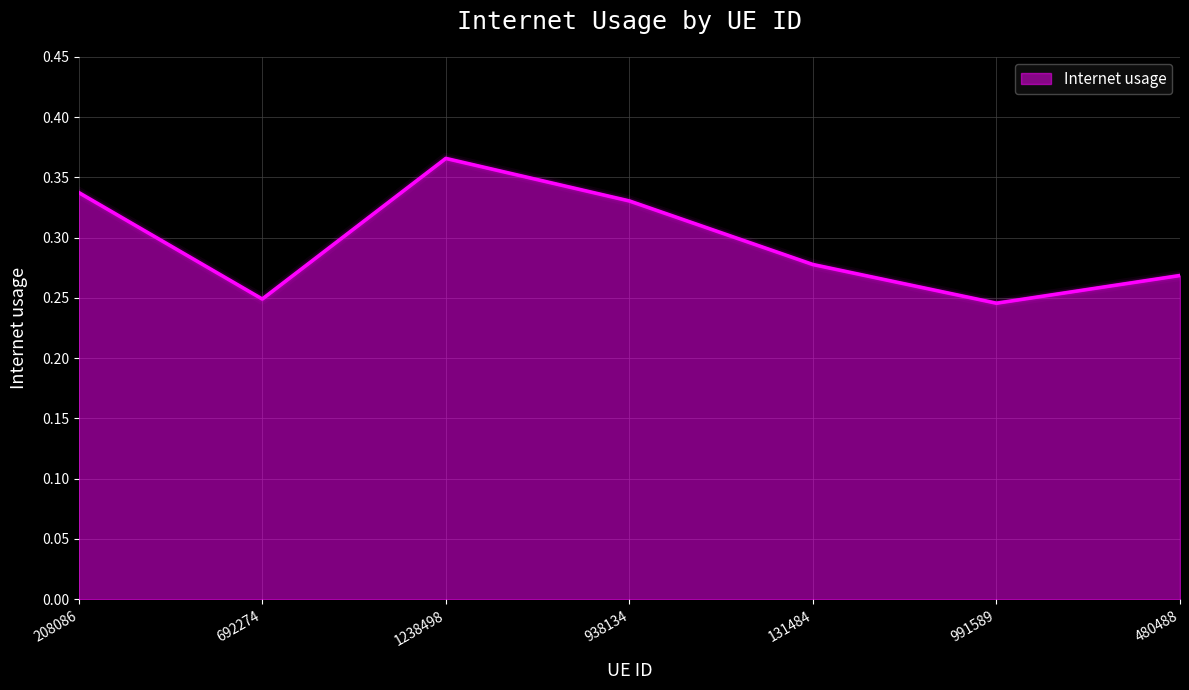

What is the difference between the maximum and minimum values?

0.1